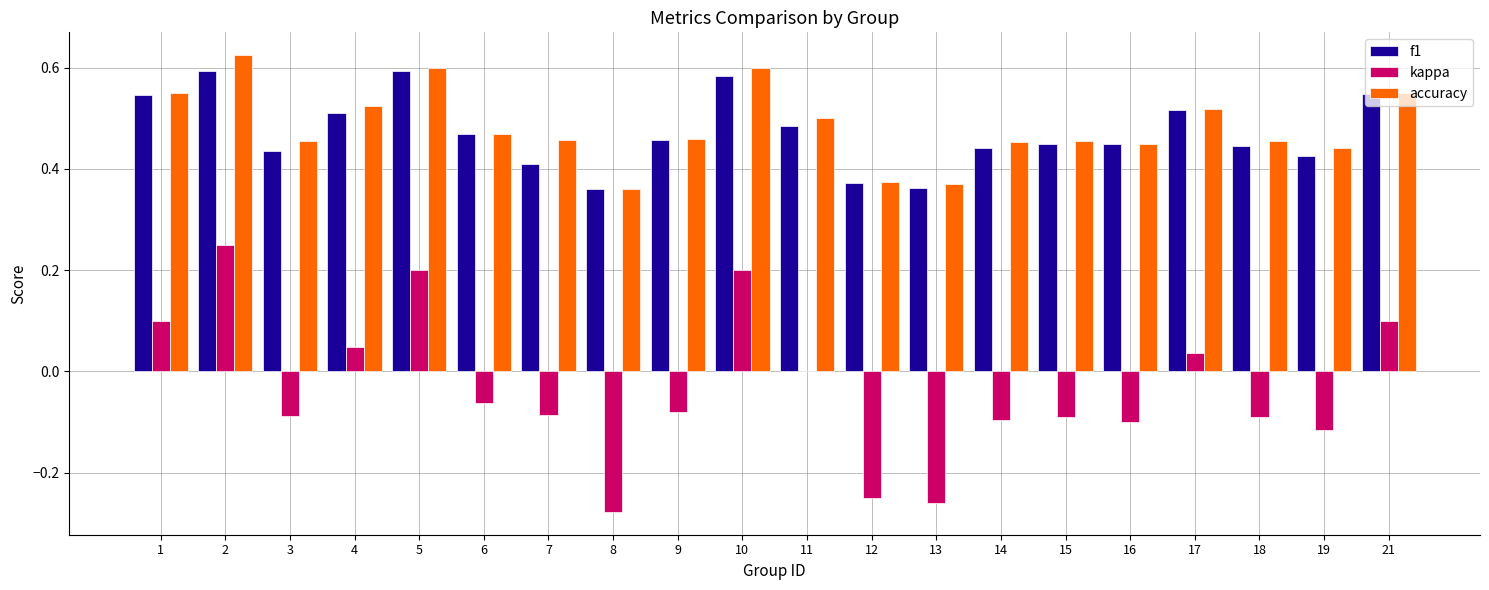

Between 4 and 15, which series saw the biggest shift?

kappa